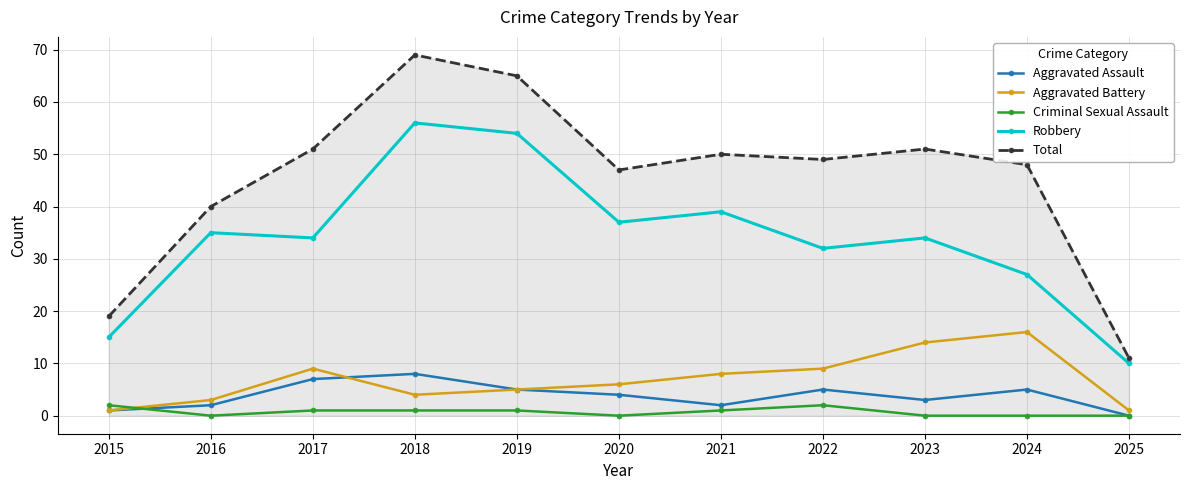

Reading right to left, extract all data points from this chart.

Aggravated Assault: 0	5	3	5	2	4	5	8	7	2	1
Aggravated Battery: 1	16	14	9	8	6	5	4	9	3	1
Criminal Sexual Assault: 0	0	0	2	1	0	1	1	1	0	2
Robbery: 10	27	34	32	39	37	54	56	34	35	15
Total: 11	48	51	49	50	47	65	69	51	40	19